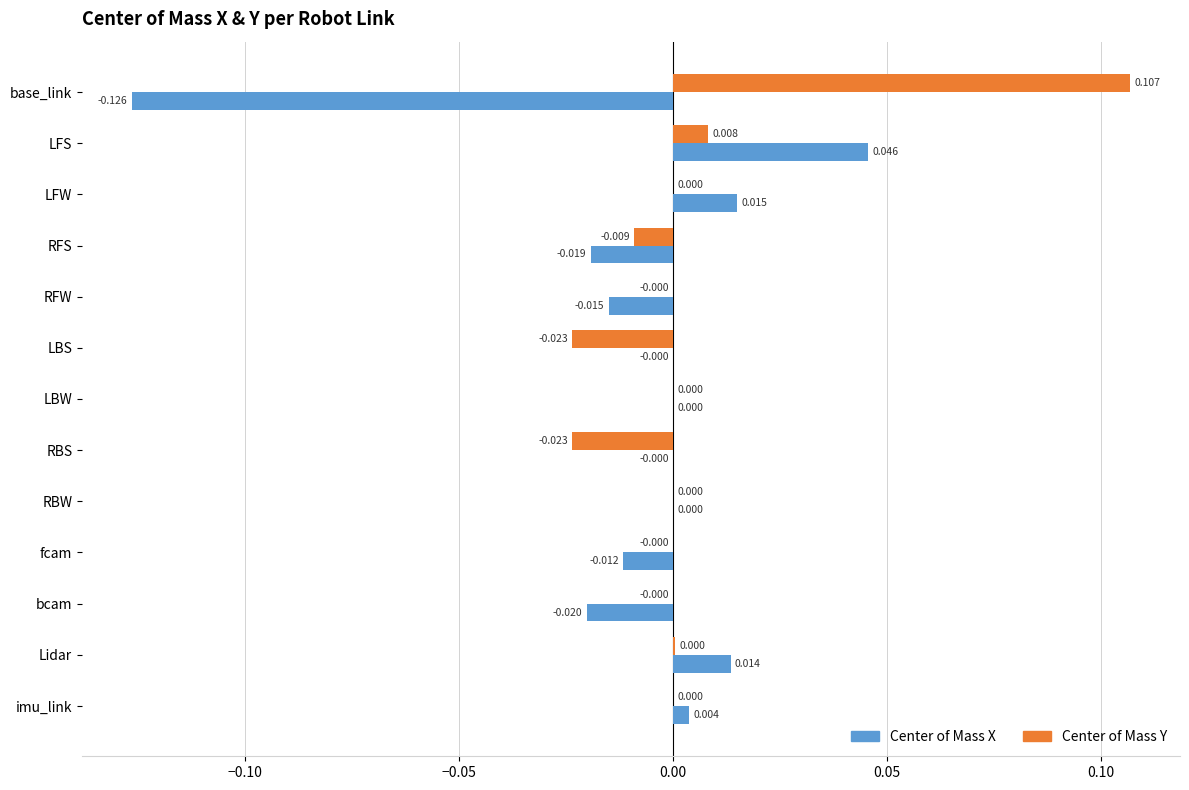

At which category does the chart reach its peak across all series?

base_link